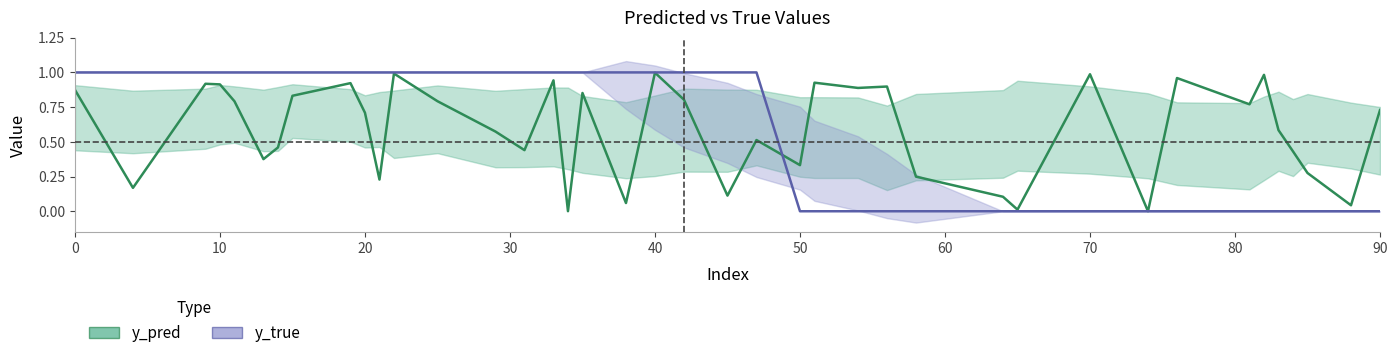

How many lines are shown in the chart?

2